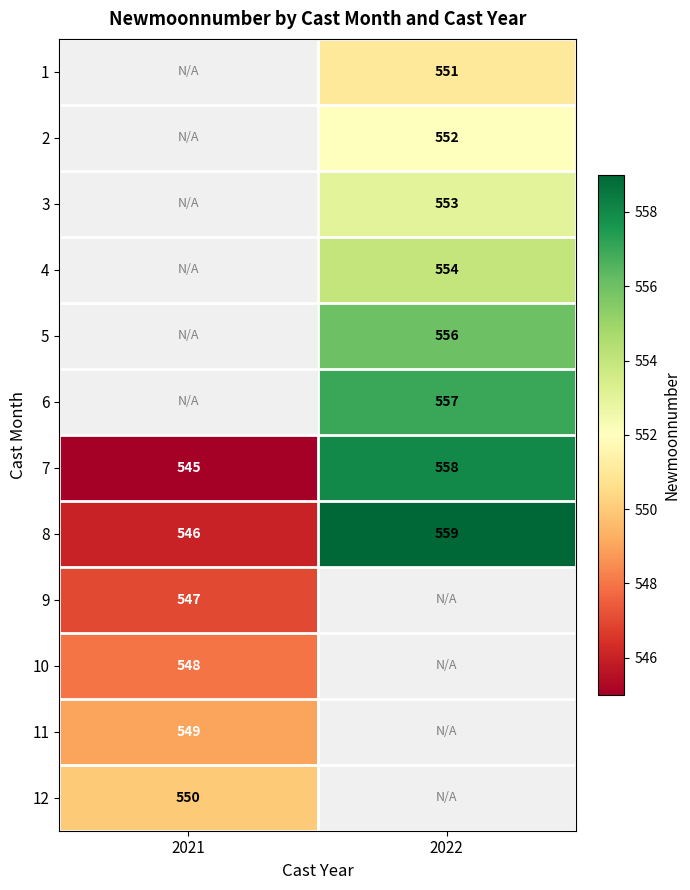

Is it true that 8 equals 932.8 at 2022?

False